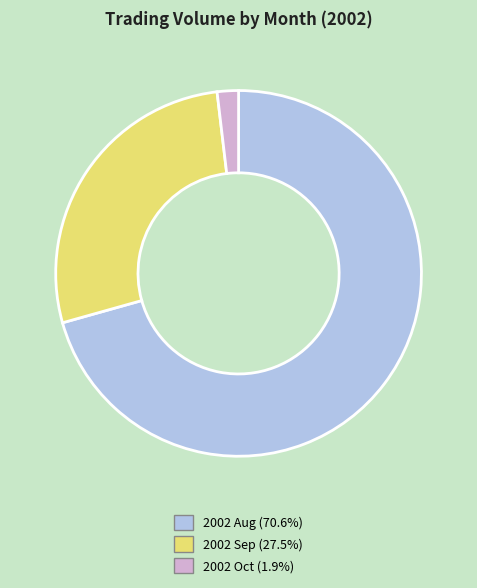

Is the sum of 2002 Sep (27.5%) and 2002 Aug (70.6%) greater than half?

Yes